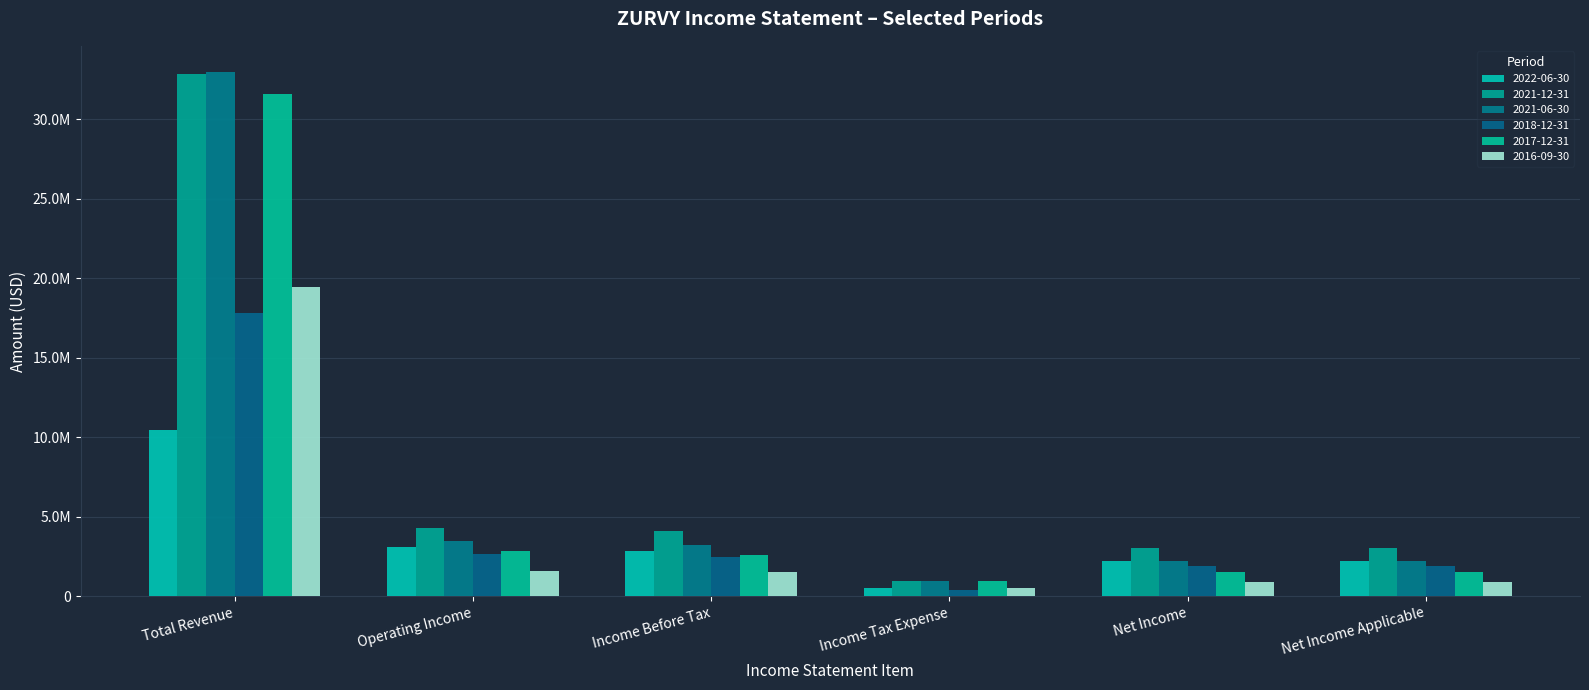

Are the bars horizontal?

No